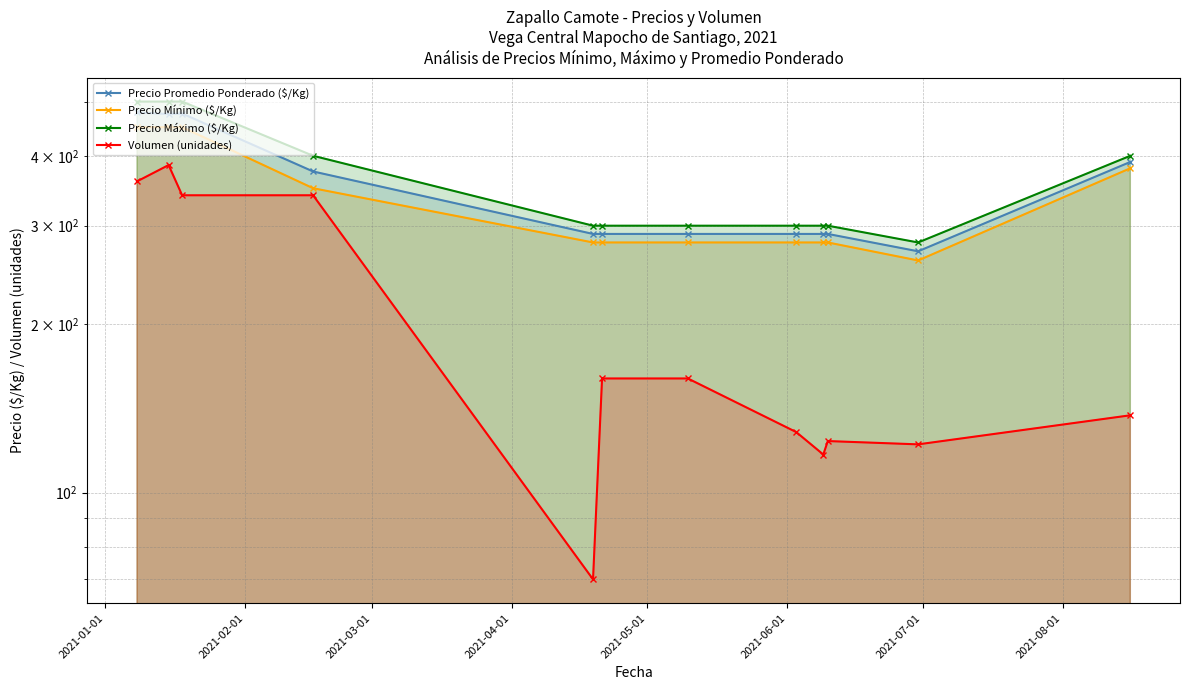

Which series has the largest total across all categories?

Precio Máximo ($/Kg)